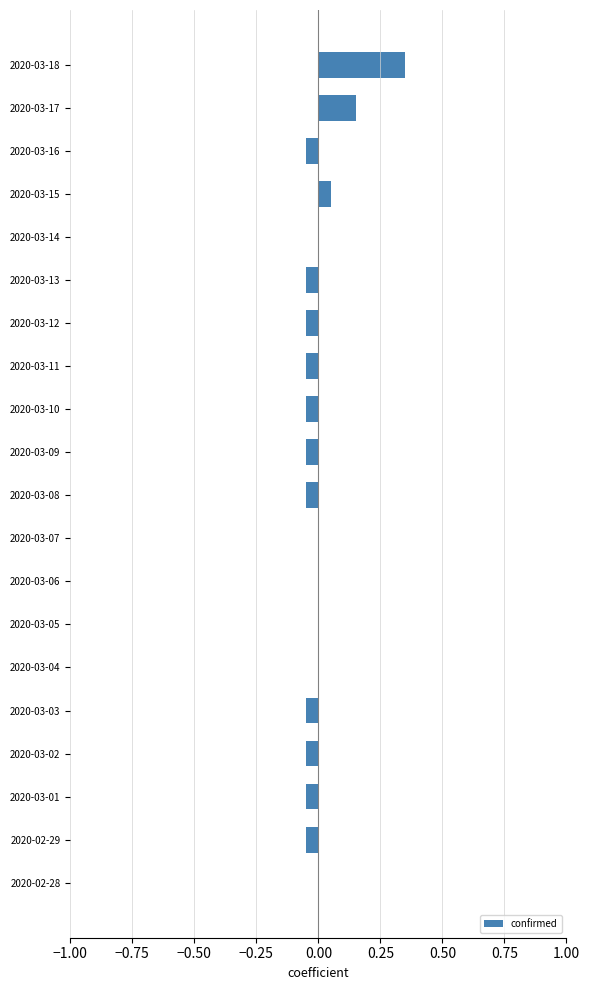

True or false: the data shows -0.2 at 2020-03-05.

False